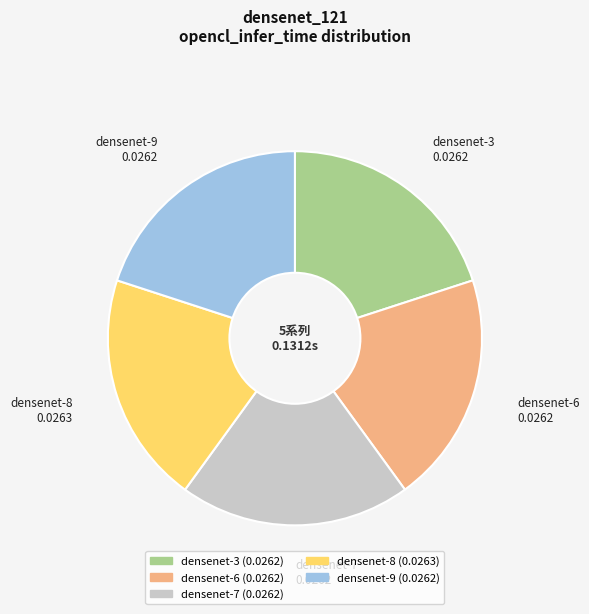

Does any single category account for the majority?

No